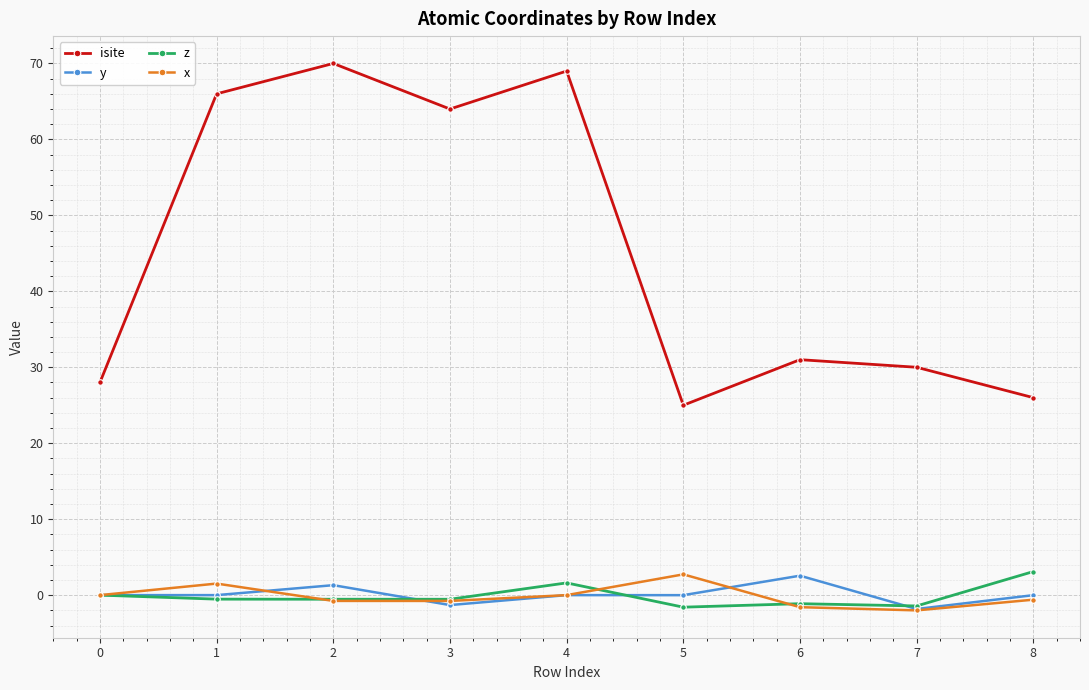

What is the difference between the highest and lowest values at 0?

28.0